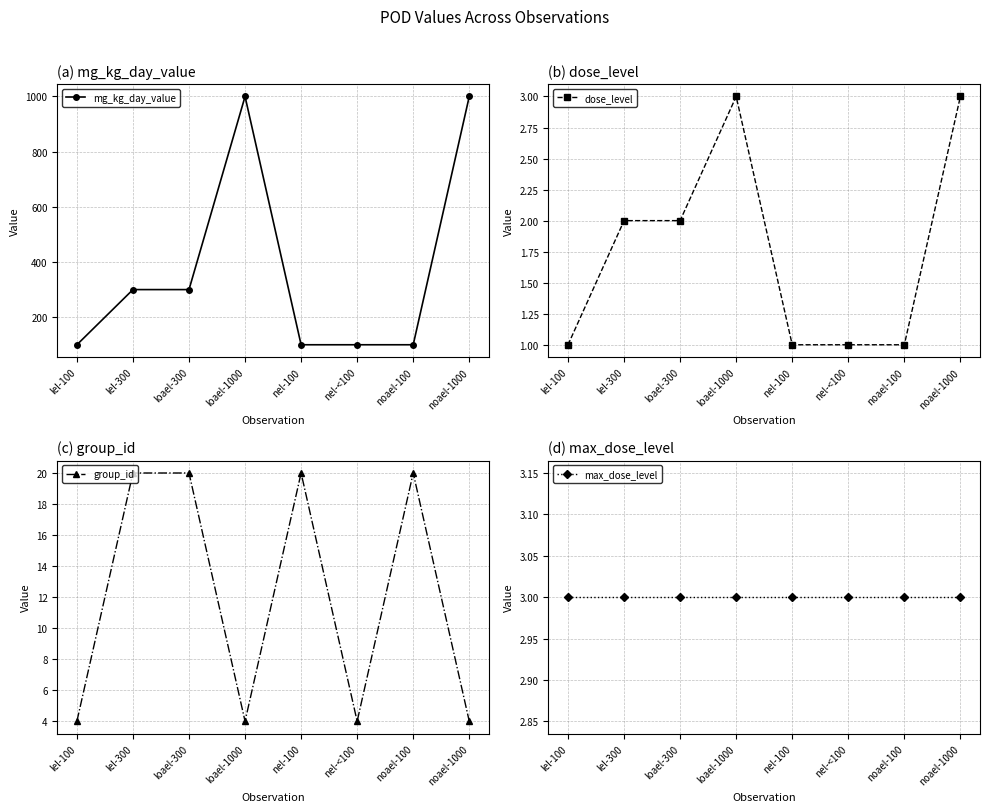

The value of max_dose_level at loael-1000 is 1. True or false?

False